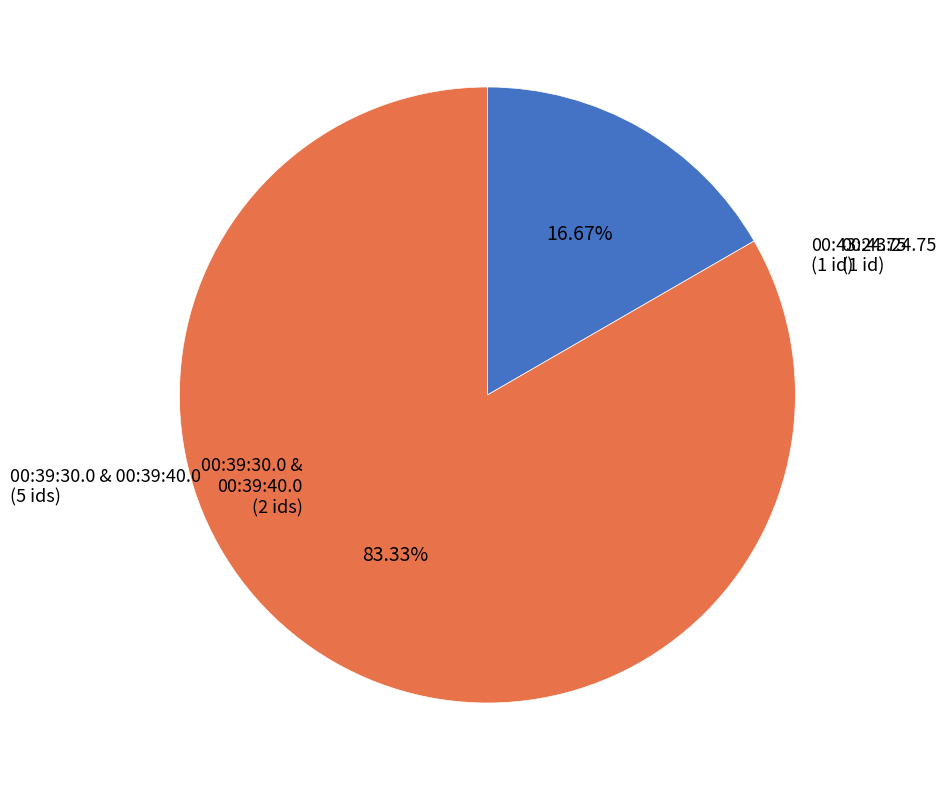

Is there any slice that represents more than half of the pie?

Yes